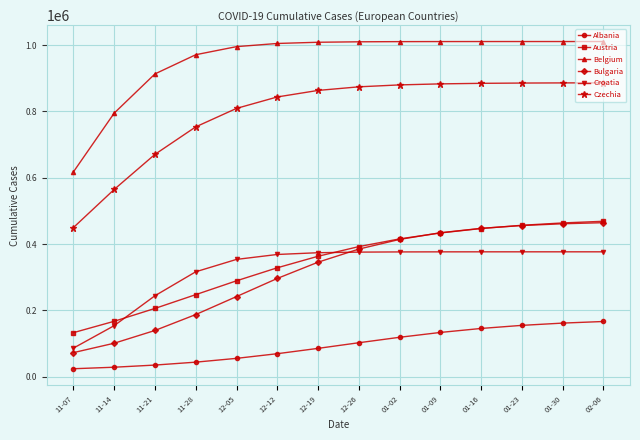

True or false: Belgium and Austria cross at least once.

False